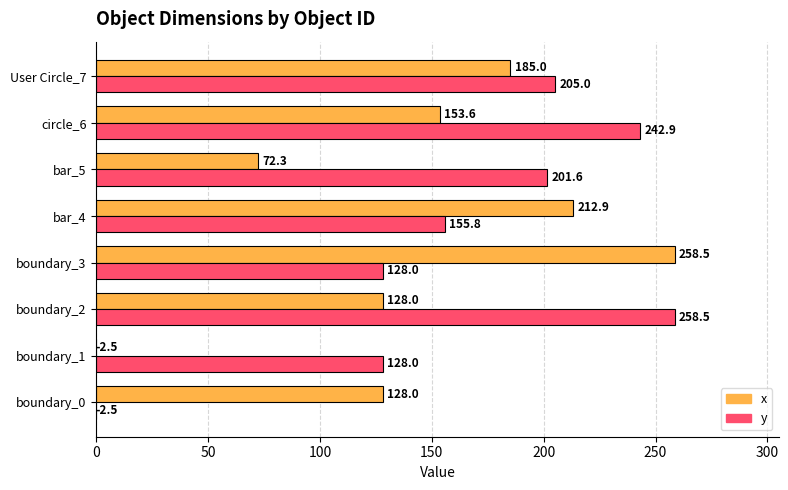

What is the difference between the highest and lowest values at bar_4?

57.1